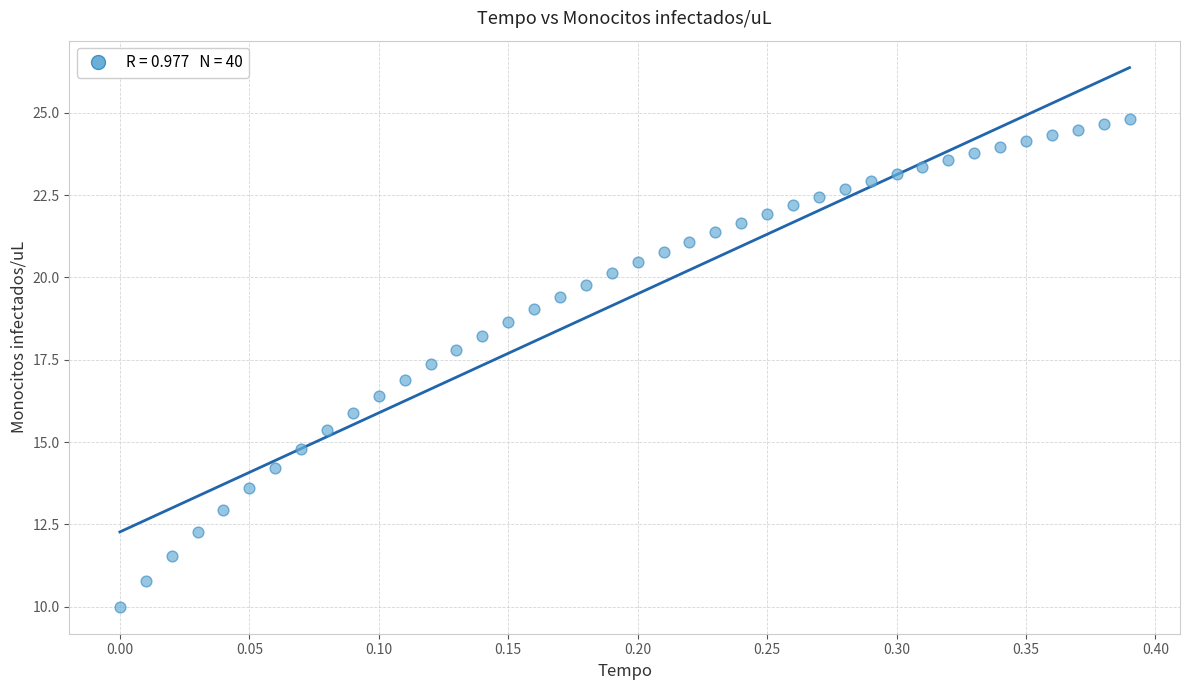

What is the range of X values (max minus min)?

0.4